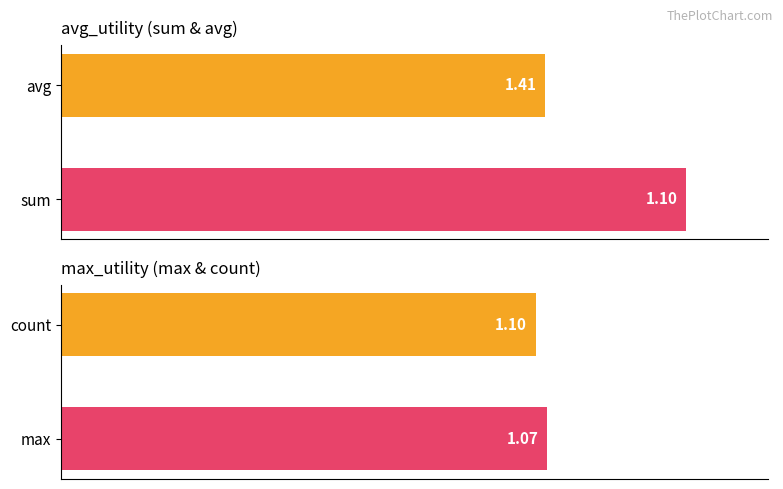

Reading left to right, list all the values displayed in this chart.

avg_utility: 1.1	1.4
max_utility: 1.1	1.1